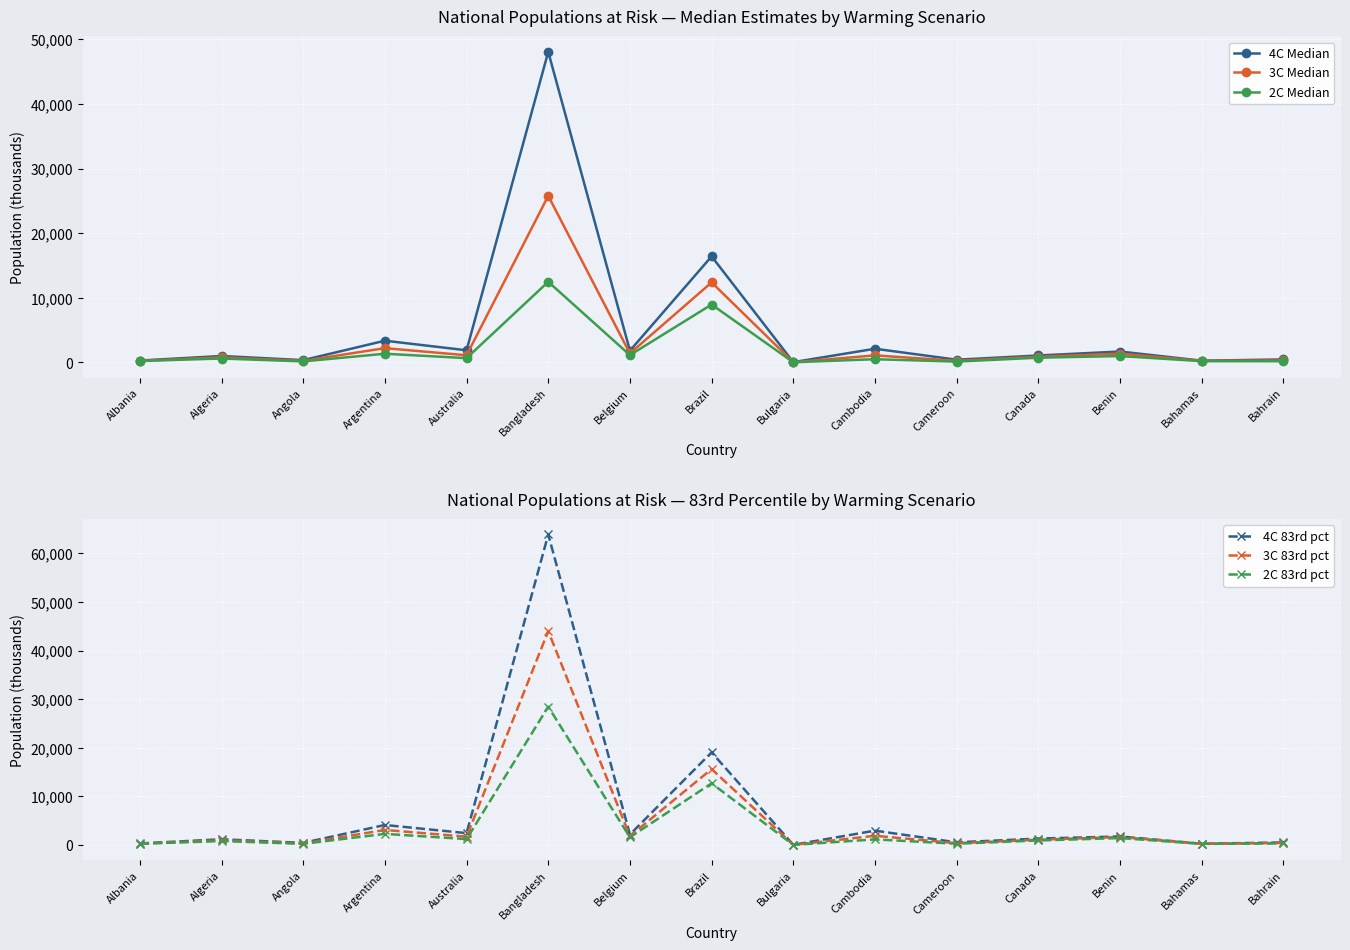

True or false: 4C 83rd pct has a value of 130 at Bahamas.

False